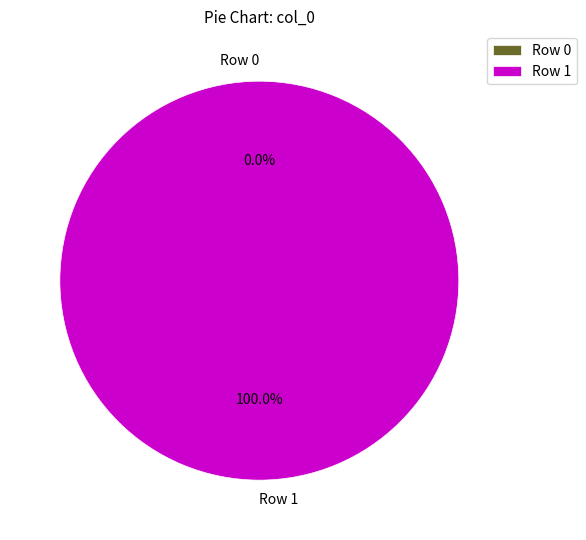

Between Row 0 and Row 1, which is larger?

Row 1